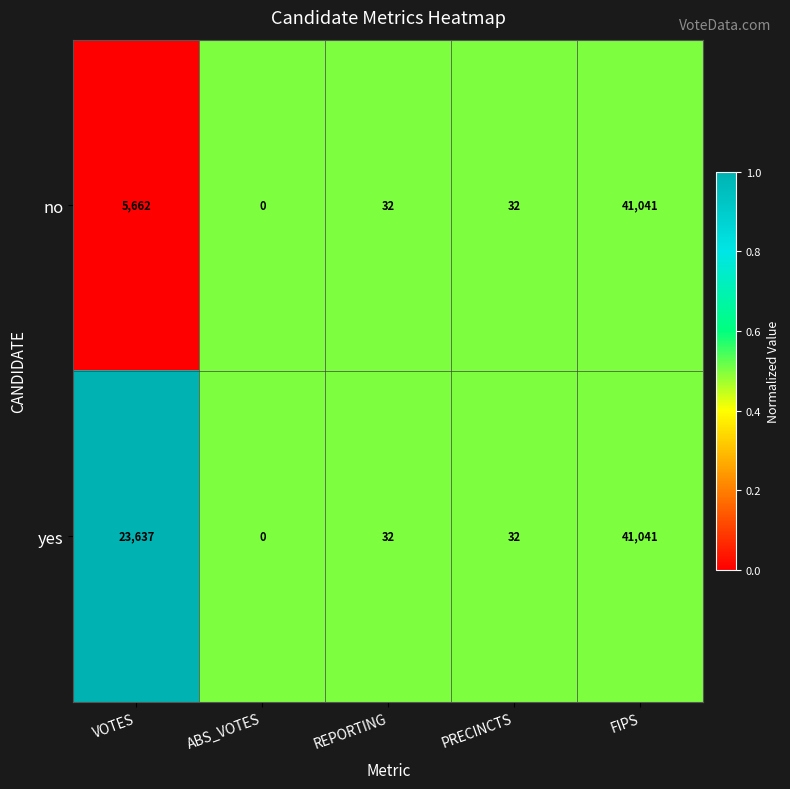

Is it true that yes equals 12 at PRECINCTS?

False